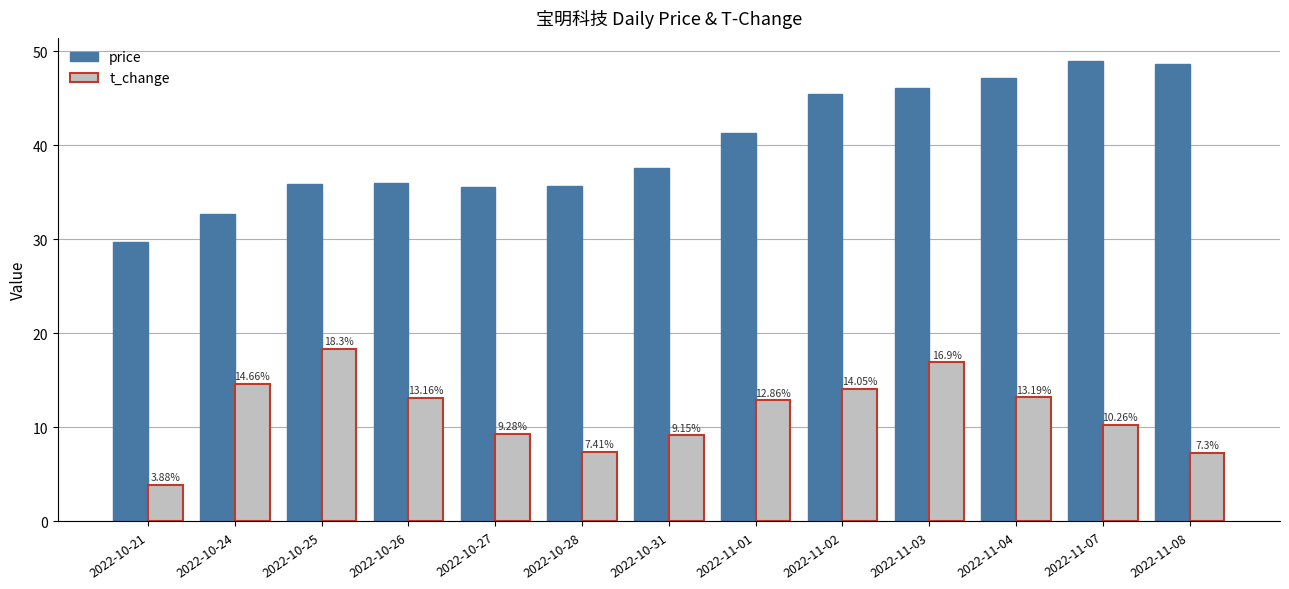

What is the sum of the price values at 2022-11-04 and 2022-10-25?

83.0